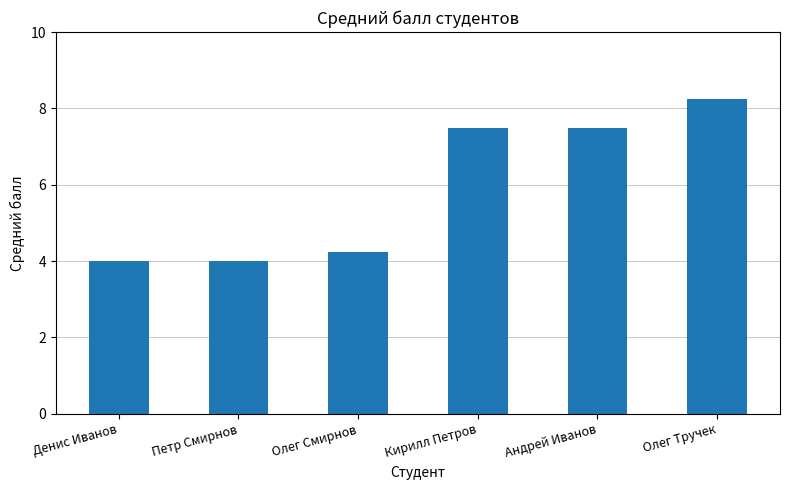

Where does the data first go above 7?

Кирилл Петров